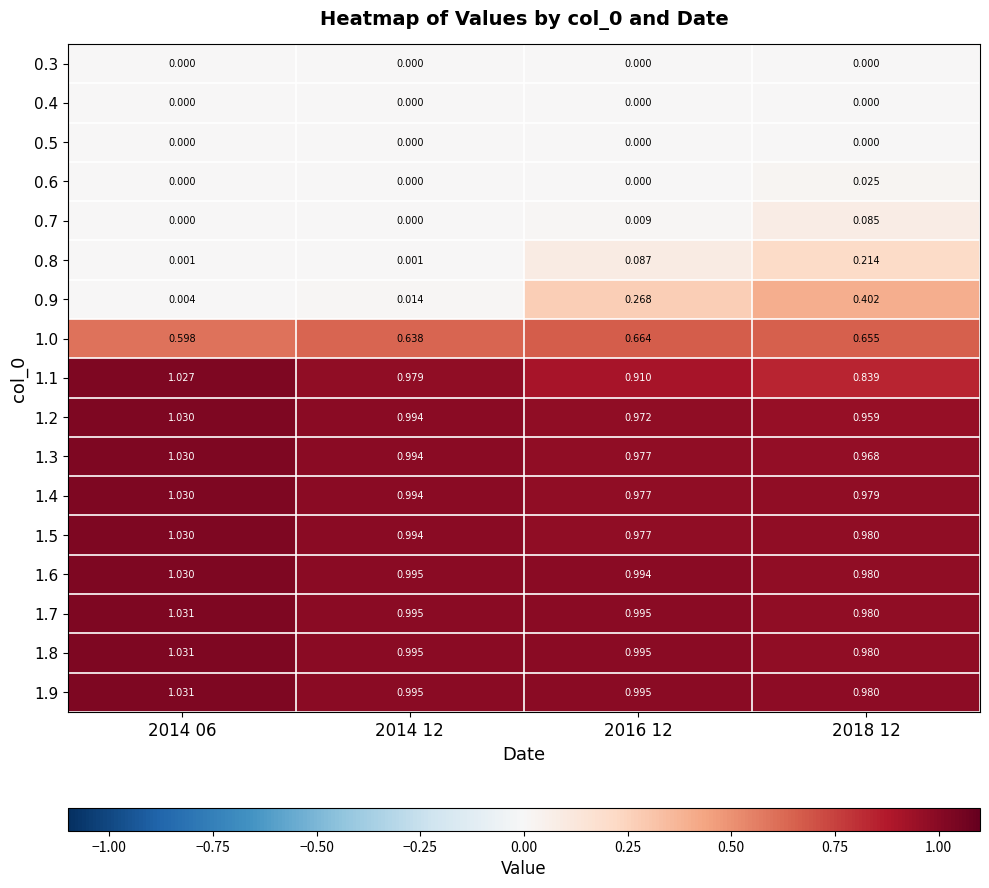

Count the number of data series in this chart.

17